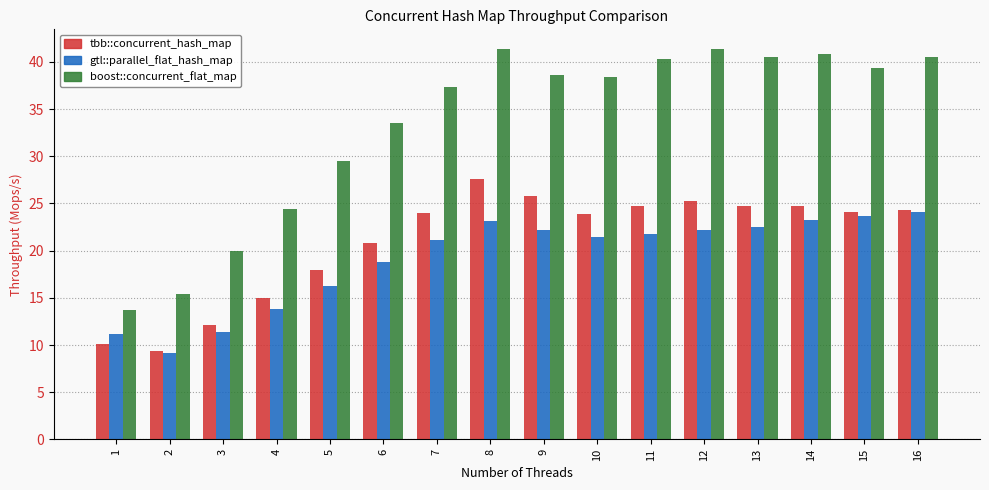

Which series has the largest total across all categories?

boost::concurrent_flat_map